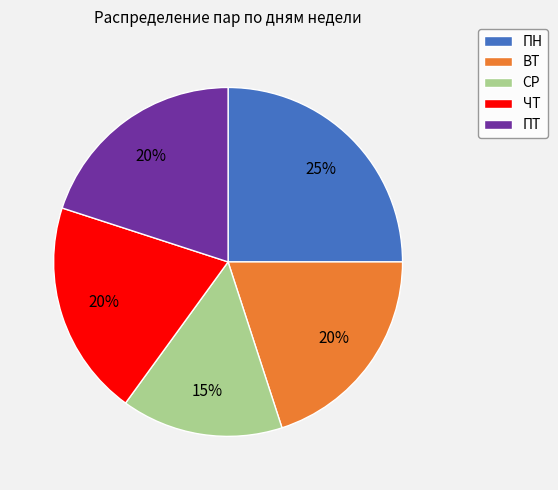

How many segments does this pie chart have?

5